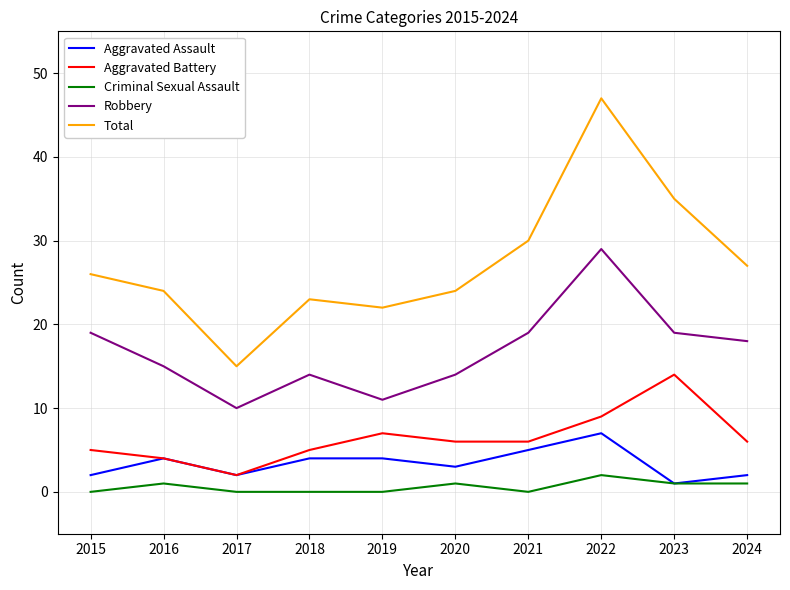

At 2020, list the series in order from largest to smallest.

Total, Robbery, Aggravated Battery, Aggravated Assault, Criminal Sexual Assault